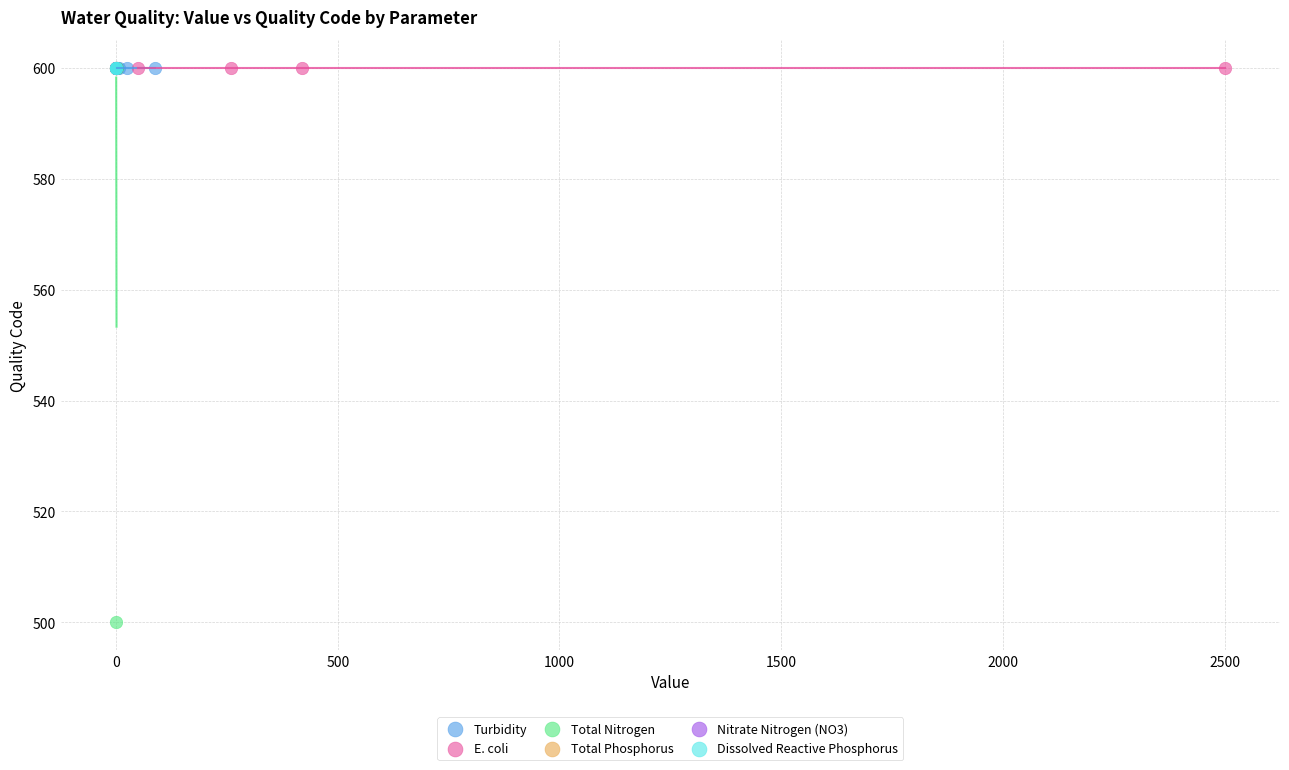

Which series reaches the minimum Y coordinate?

Total Nitrogen